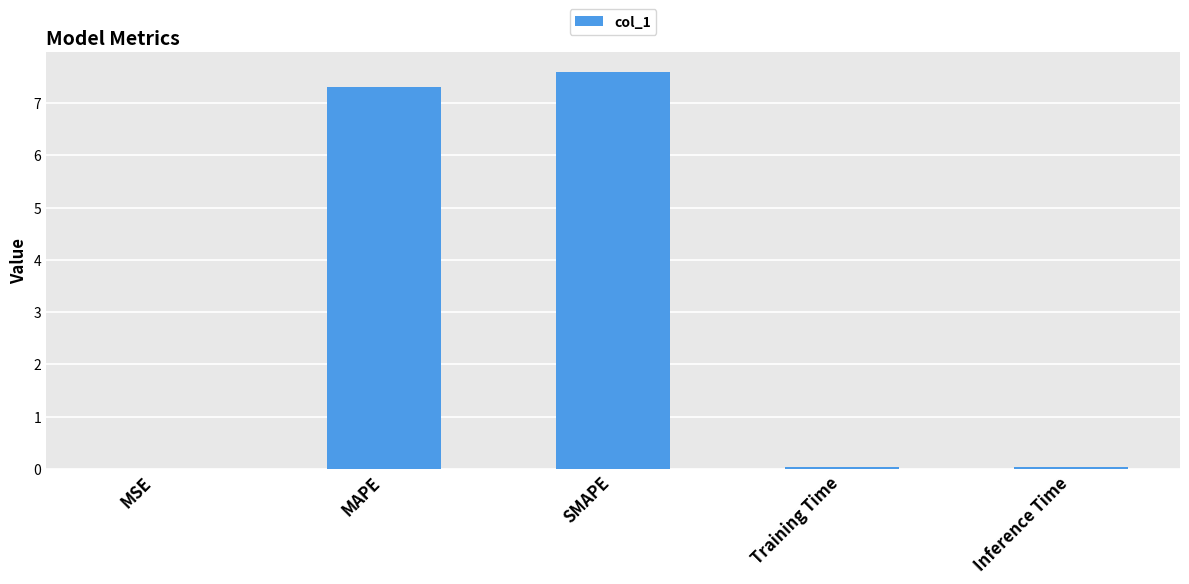

Read the value at SMAPE.

7.6